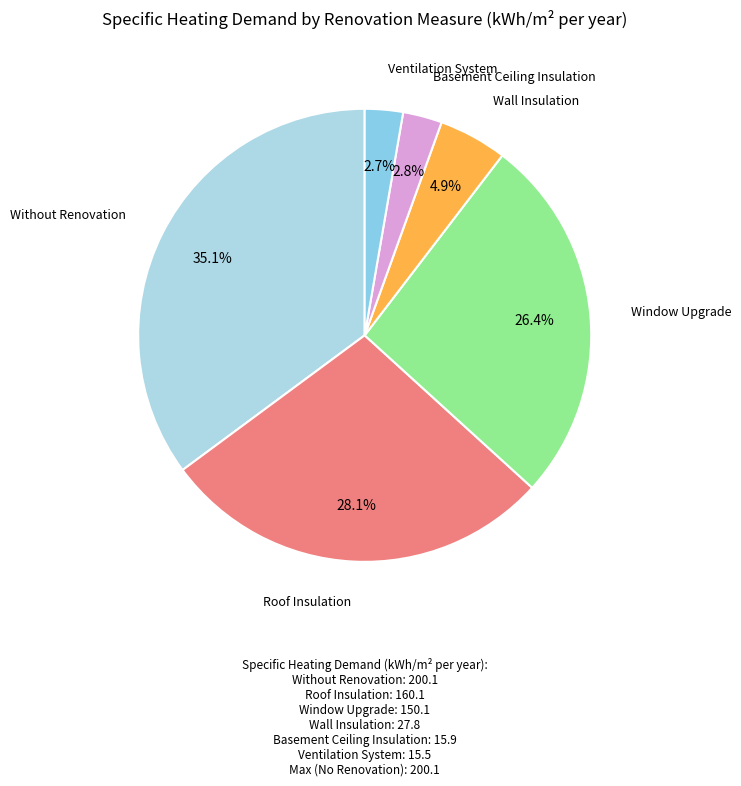

Which slice is the largest?

Without Renovation